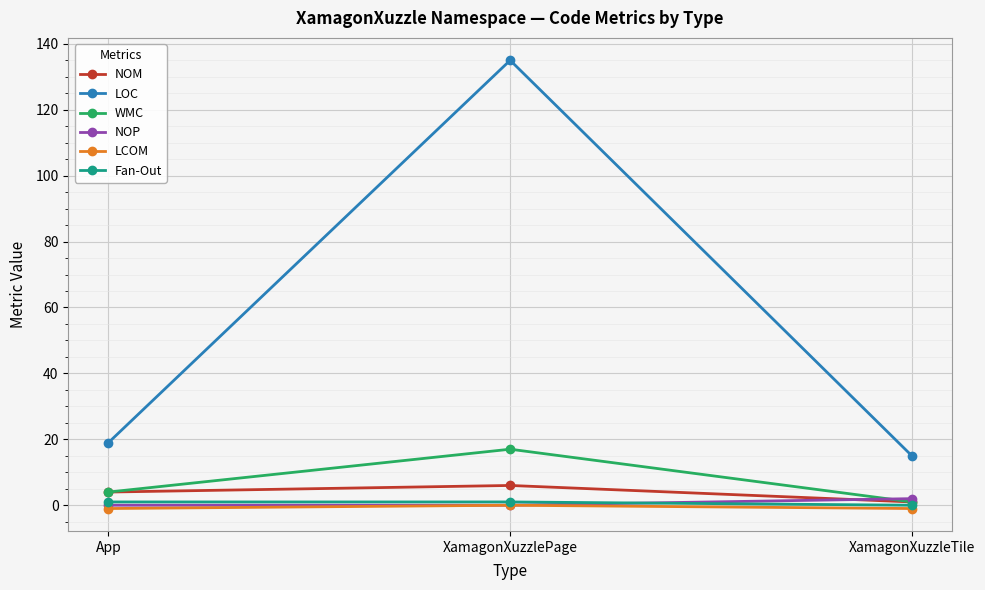

Rank the categories by WMC value from highest to lowest.

XamagonXuzzlePage, App, XamagonXuzzleTile